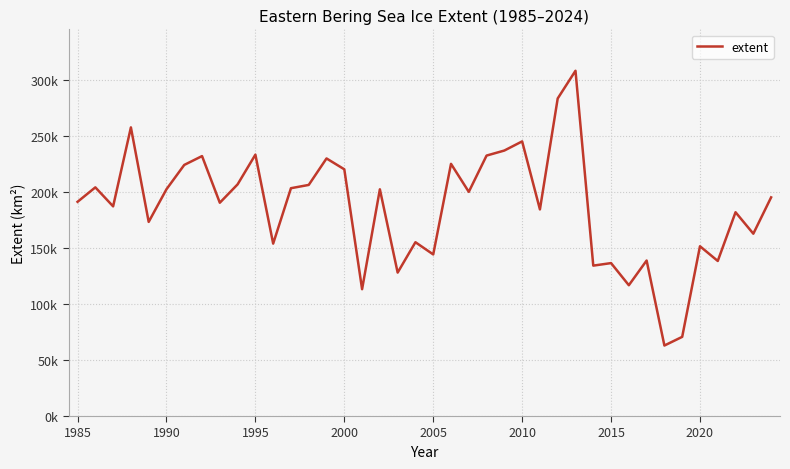

Does the chart have visible grid lines?

Yes